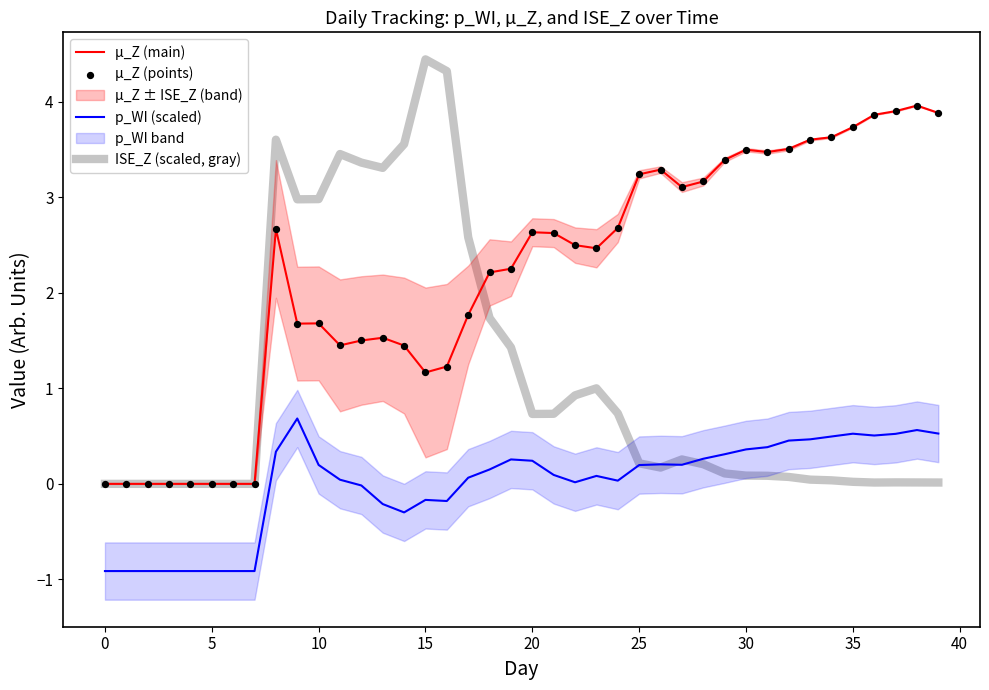

Which series reaches the minimum Y coordinate?

p_WI (scaled)